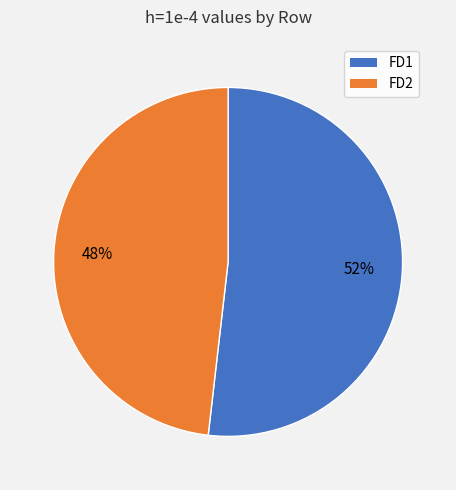

What percentage is the FD1 slice, to the nearest percent?

52%